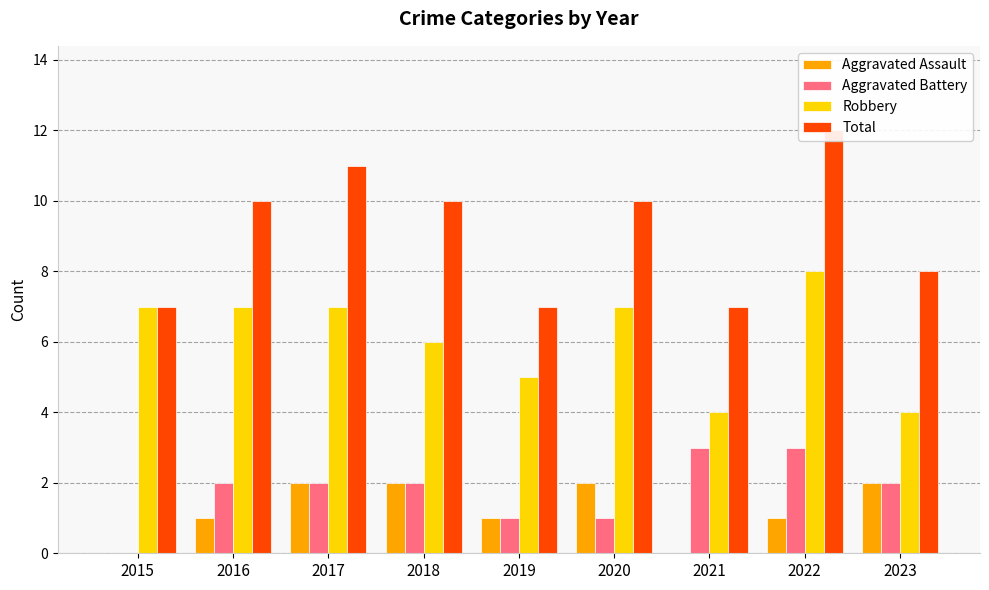

Reading left to right, extract all data points from this chart.

Aggravated Assault: 2015=0	2016=1	2017=2	2018=2	2019=1	2020=2	2021=0	2022=1	2023=2
Aggravated Battery: 2015=0	2016=2	2017=2	2018=2	2019=1	2020=1	2021=3	2022=3	2023=2
Robbery: 2015=7	2016=7	2017=7	2018=6	2019=5	2020=7	2021=4	2022=8	2023=4
Total: 2015=7	2016=10	2017=11	2018=10	2019=7	2020=10	2021=7	2022=12	2023=8